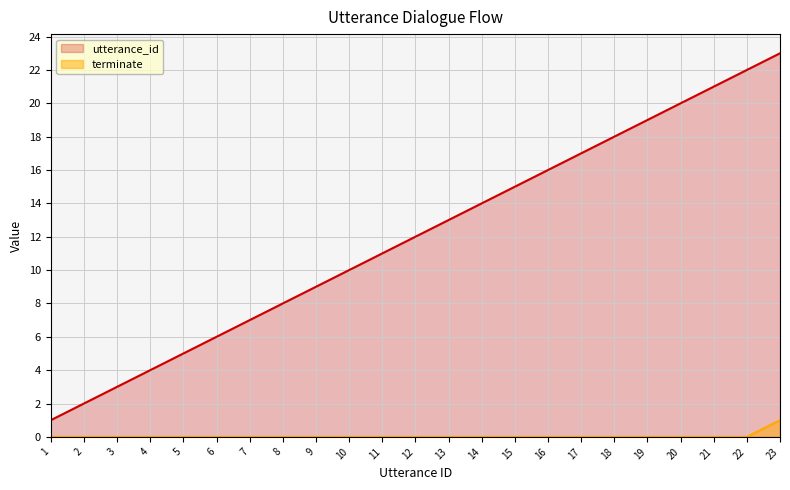

Rank the series at 18 from highest to lowest value.

utterance_id, terminate